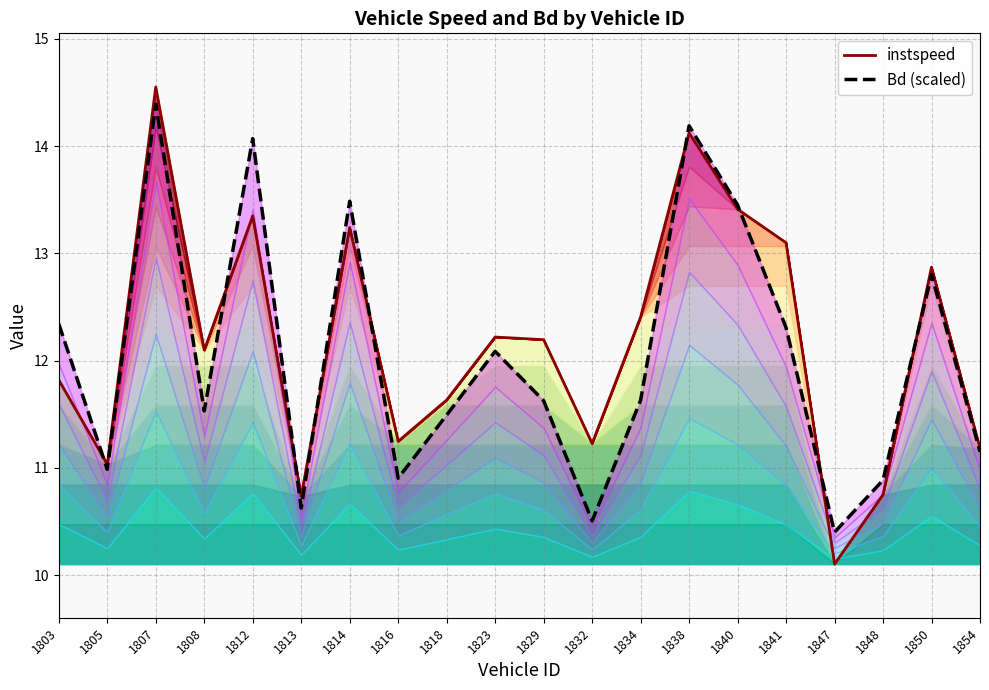

At 1854, list the series in order from smallest to largest.

Bd (scaled), instspeed line